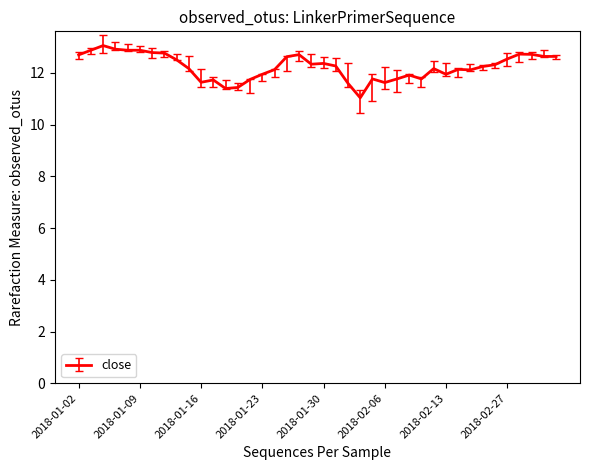

What is the smallest value displayed?

11.0